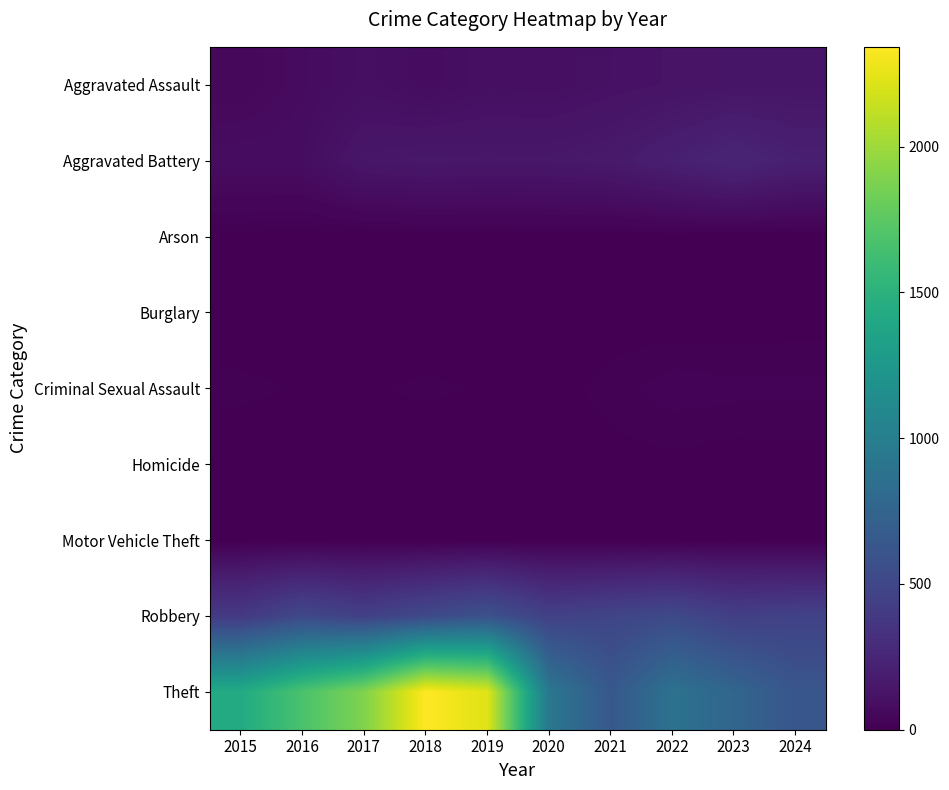

Between 2017 and 2024, which is larger?

2024